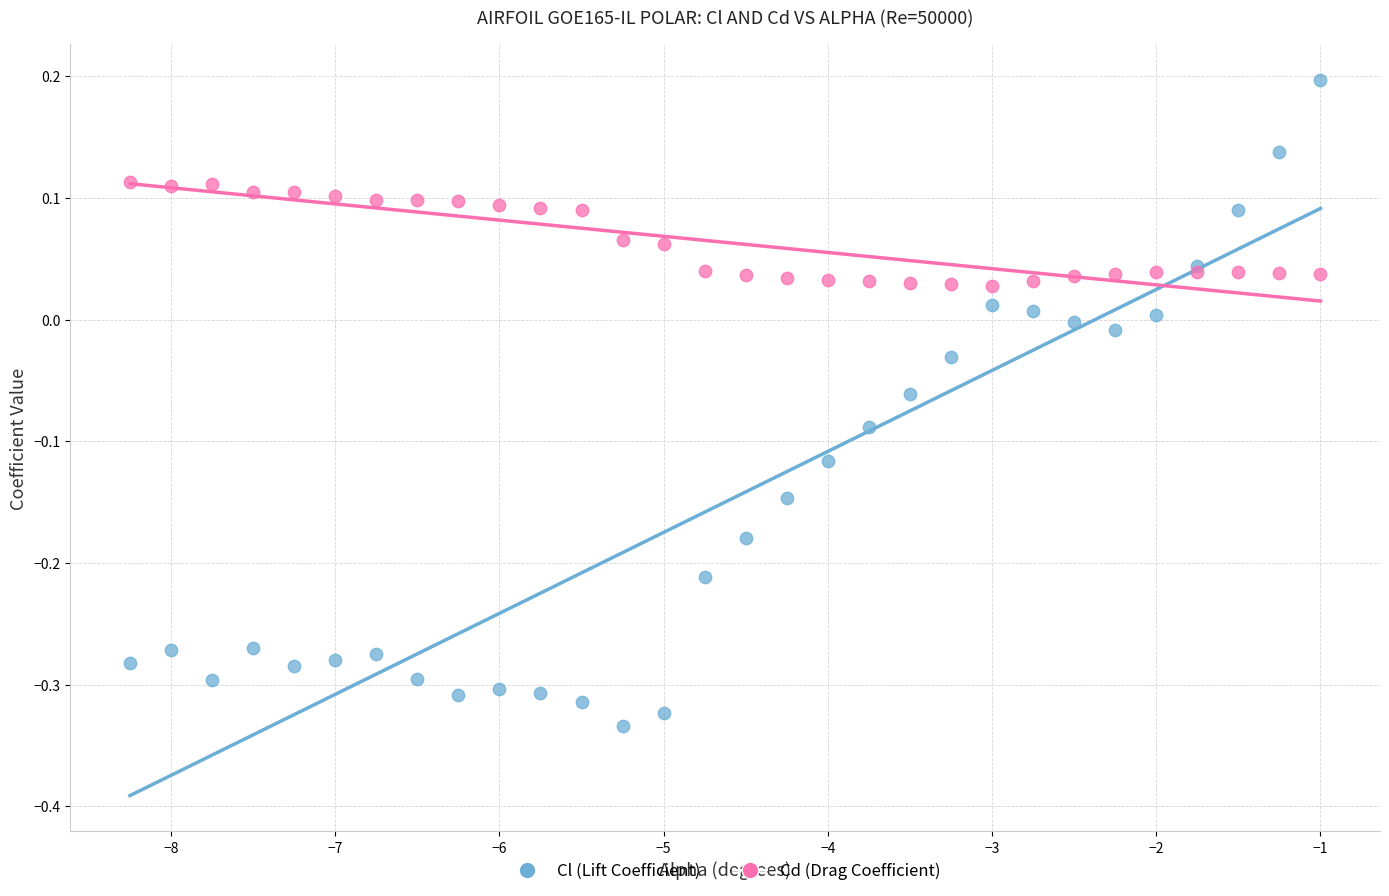

Which series has the largest Y range (max minus min)?

Cl (Lift Coefficient)